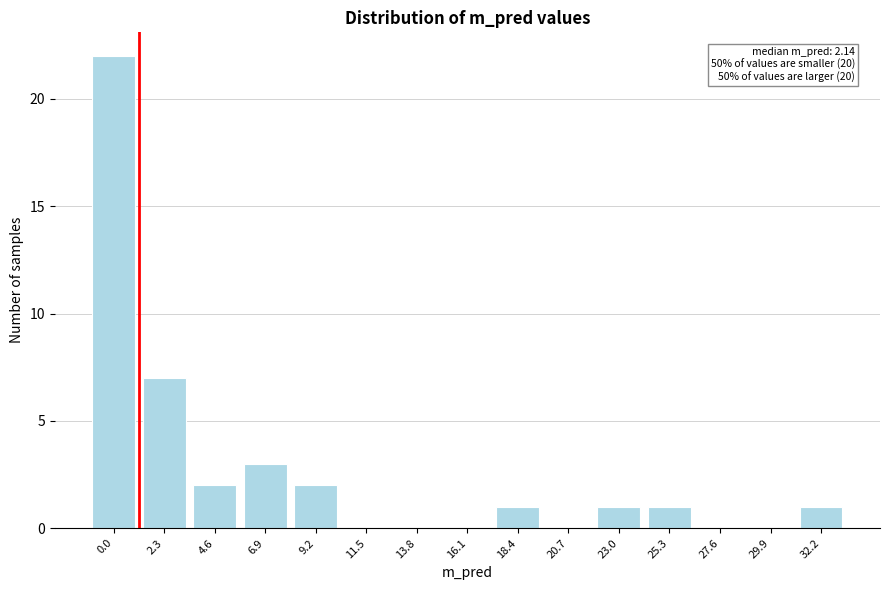

Reading right to left, what are all the values shown in this chart?

32.2=1	29.9=0	27.6=0	25.3=1	23.0=1	20.7=0	18.4=1	16.1=0	13.8=0	11.5=0	9.2=2	6.9=3	4.6=2	2.3=7	0.0=22